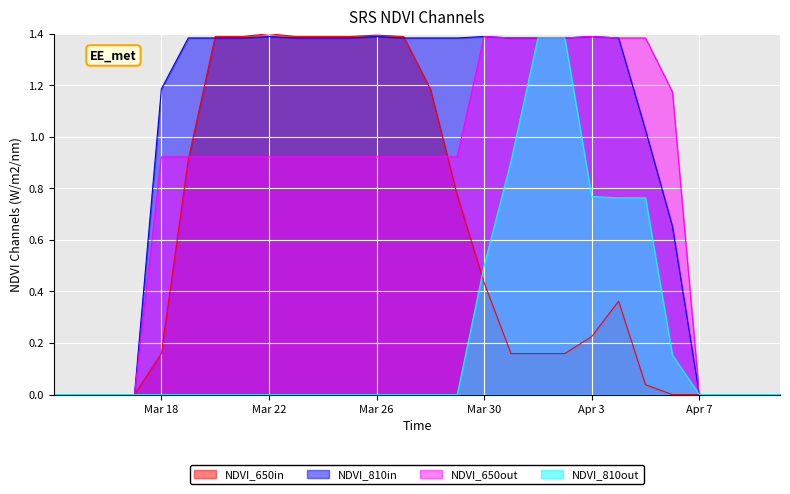

Which series has the largest total across all categories?

NDVI_810in